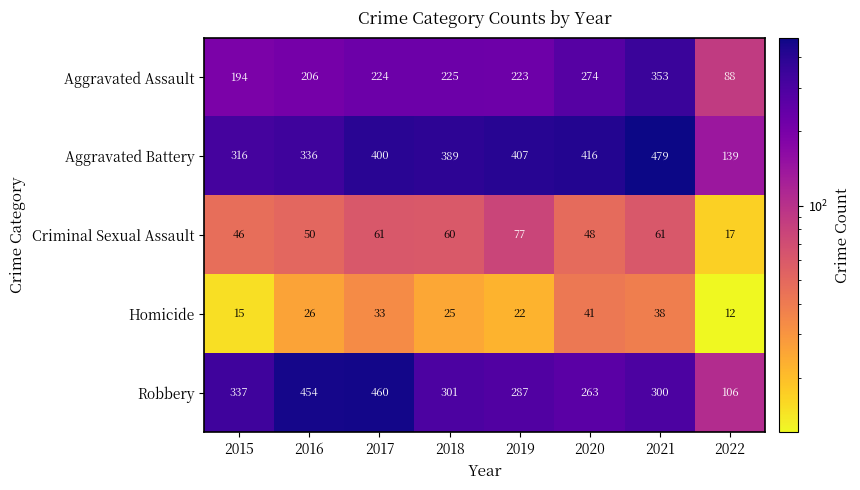

Where is Robbery nearest to the value 283?

2019